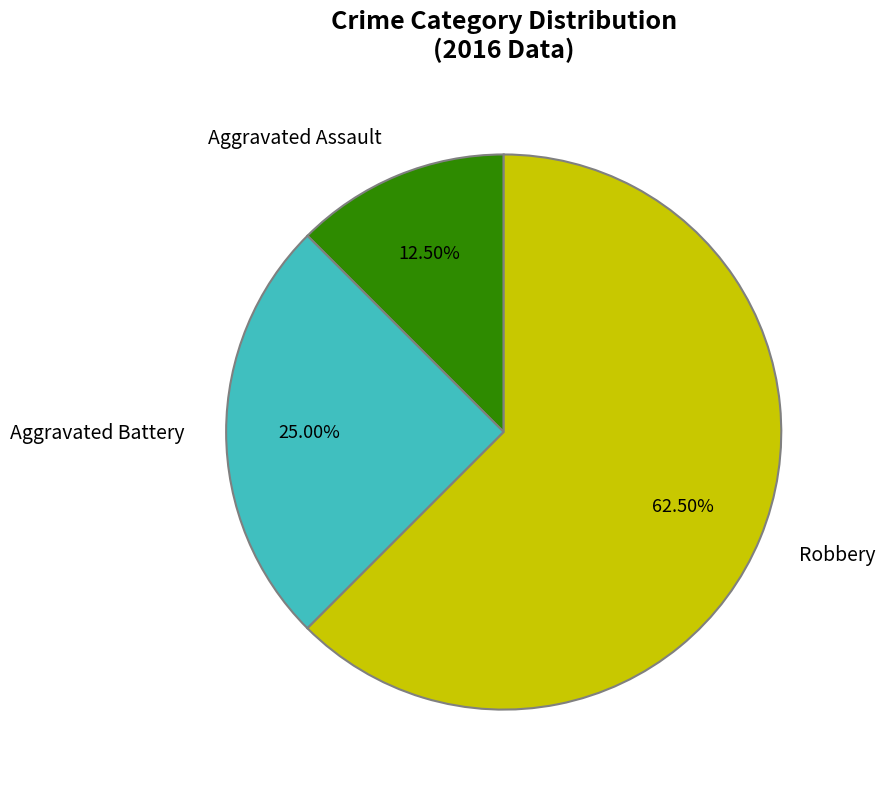

Which category has the biggest portion of the pie?

Robbery